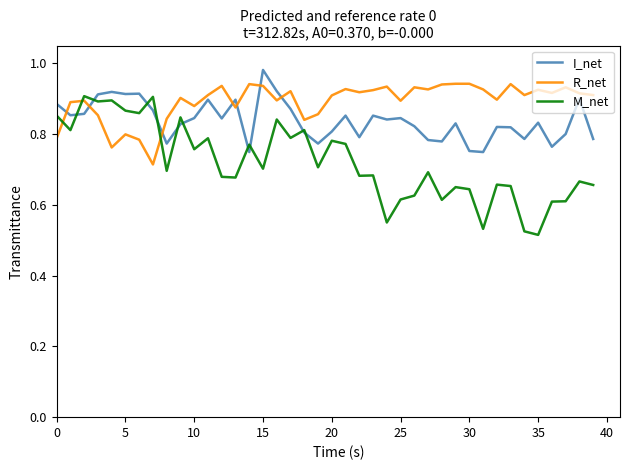

Which series has the widest spread of values?

M_net